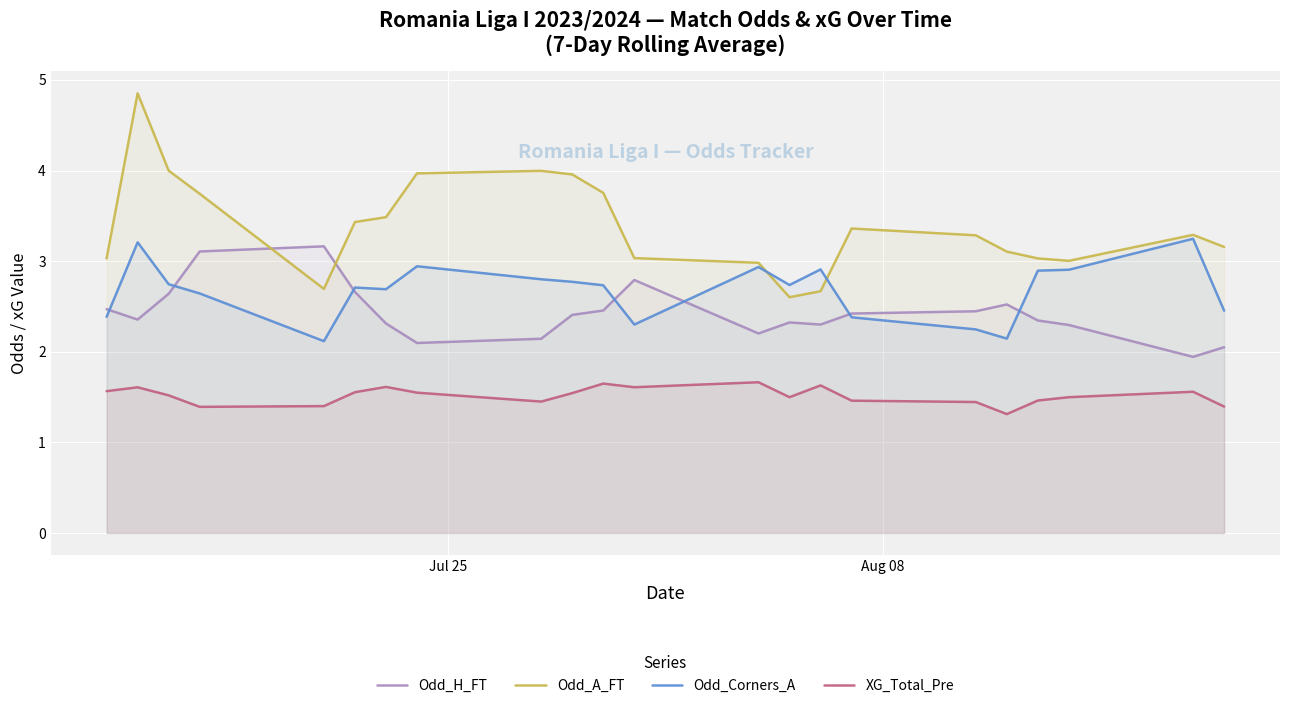

Which series has the largest total across all categories?

Odd_A_FT